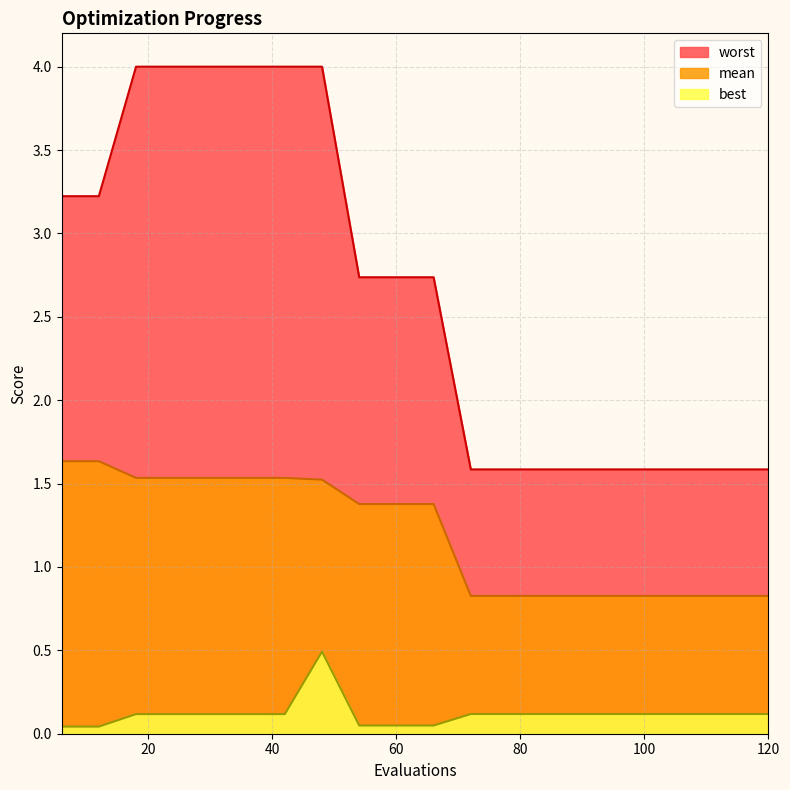

The best series shows 0.0 at 66. True or false?

False